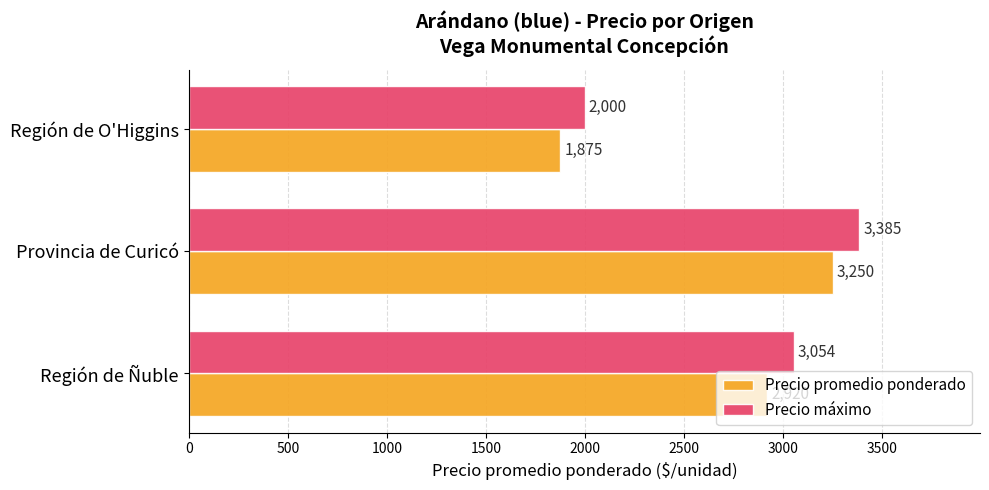

What is the difference between the maximum and second lowest values in the Precio promedio ponderado series?

330